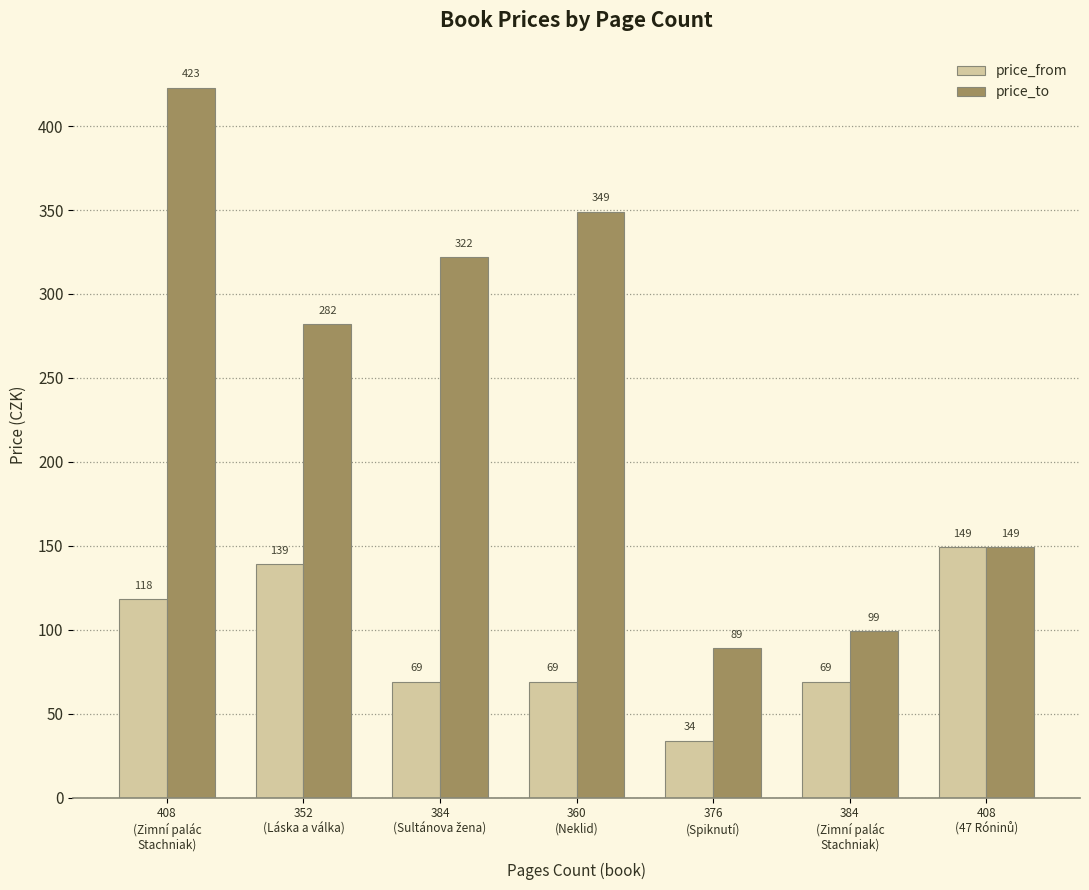

At which label does price_from reach its minimum?

376
(Spiknutí)